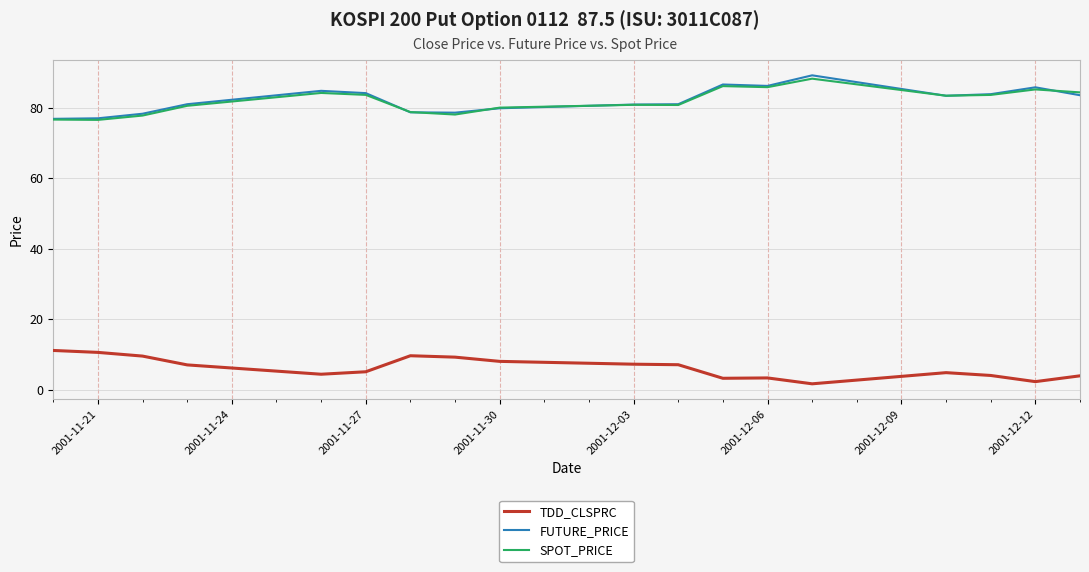

True or false: TDD_CLSPRC and FUTURE_PRICE intersect in this chart.

False